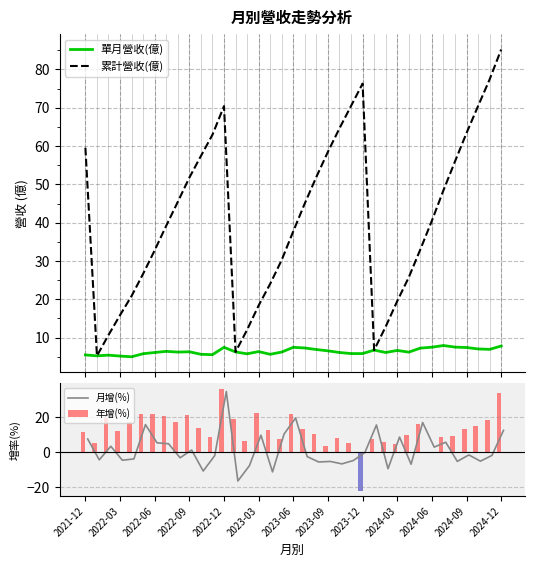

What is the sum of all 年增(%) values?

505.7